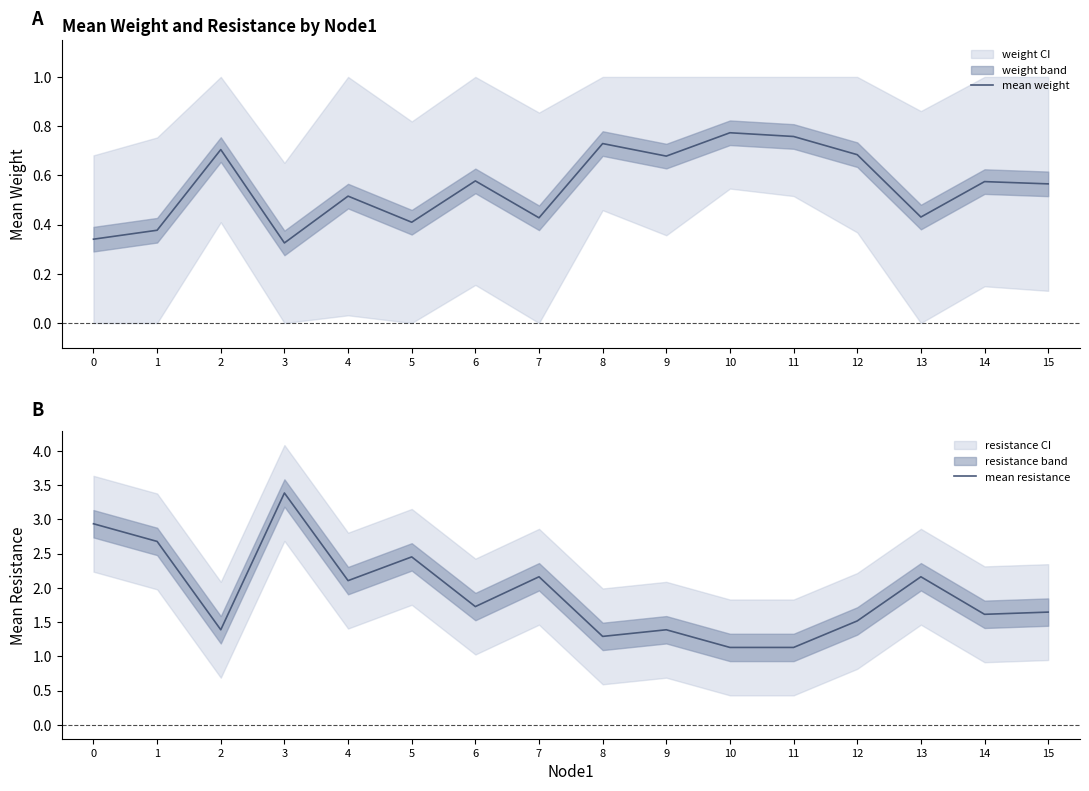

The value of mean resistance at 6 is 1.7. True or false?

True